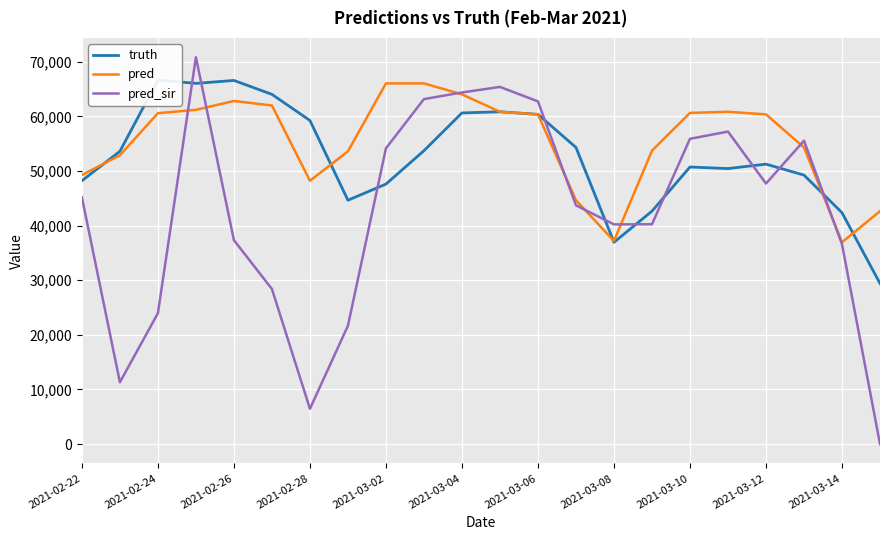

What is the minimum value for truth?

29392.0